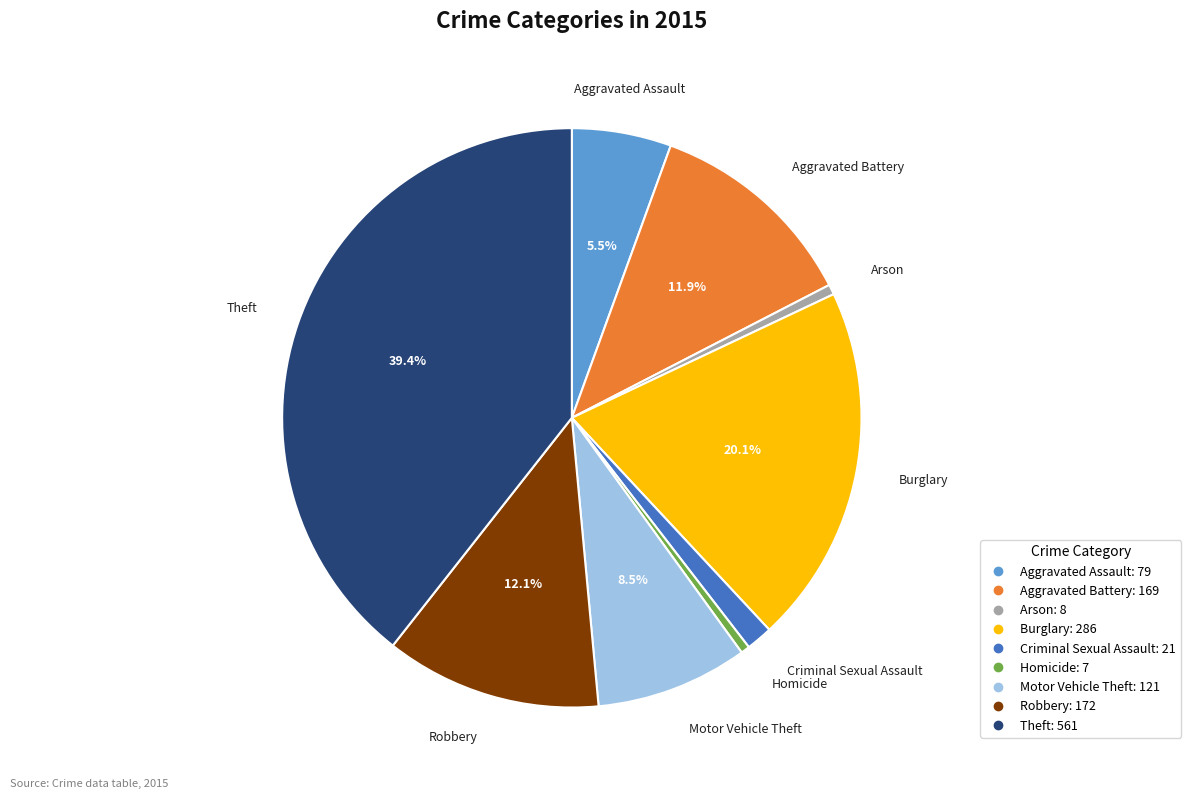

What portion of the pie excludes Theft?

60.6%